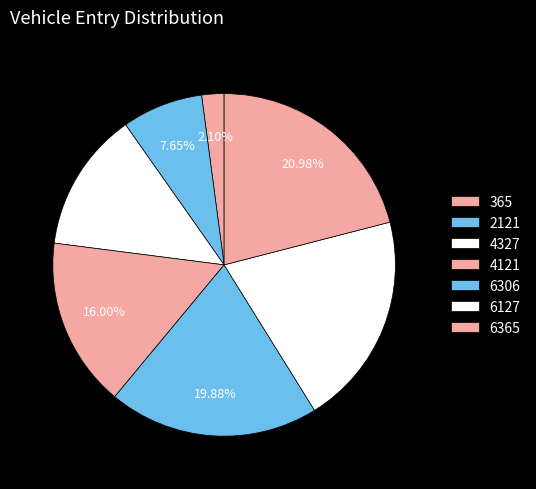

Does 2121 represent more than half of the total?

No